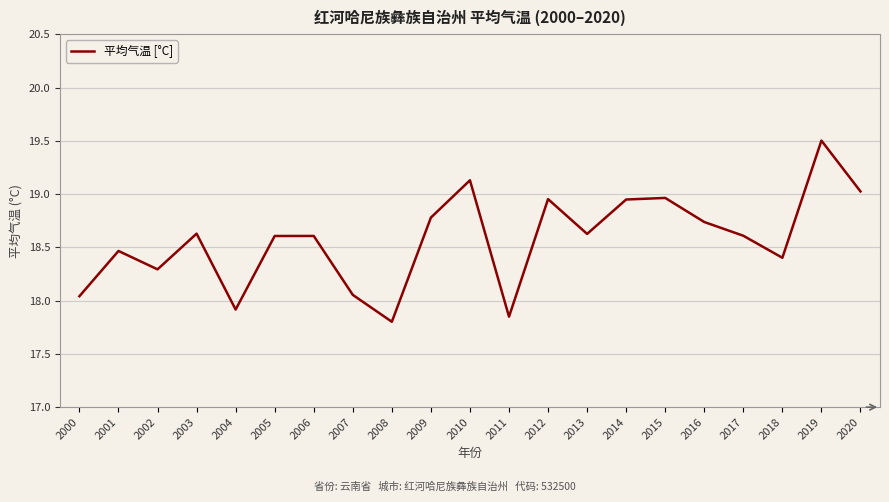

At which category does the data reach its first local peak?

2001